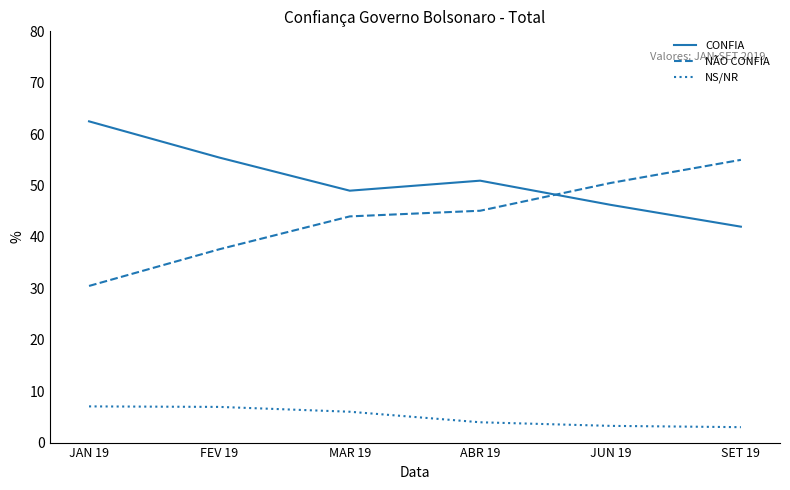

True or false: NS/NR and NÃO CONFIA cross at least once.

False